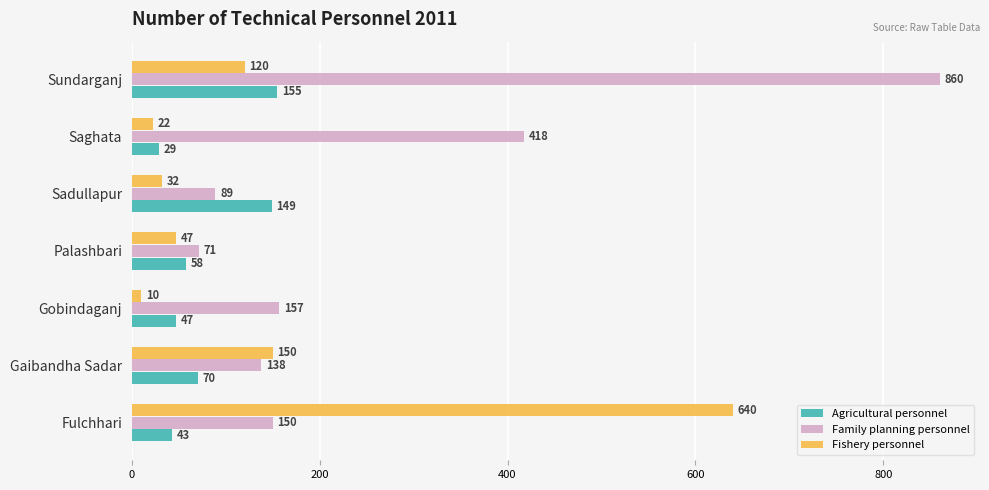

How many data points does each series have?

7